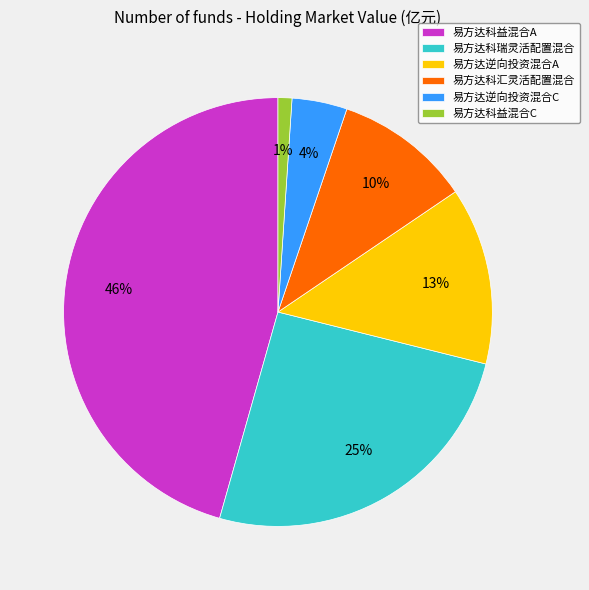

How many slices are in this pie chart?

6